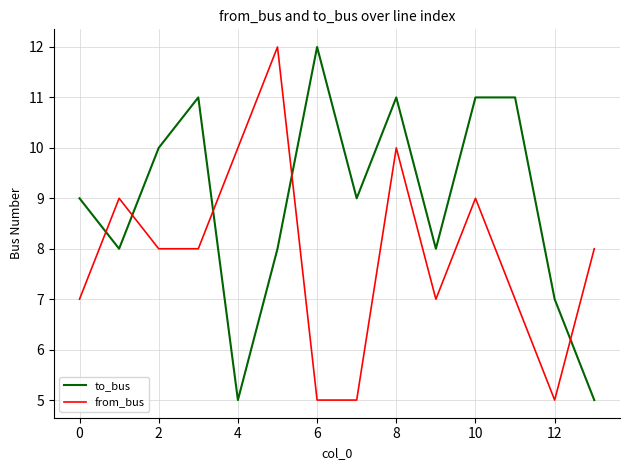

Which series ends up on top after the final intersection of to_bus and from_bus?

from_bus